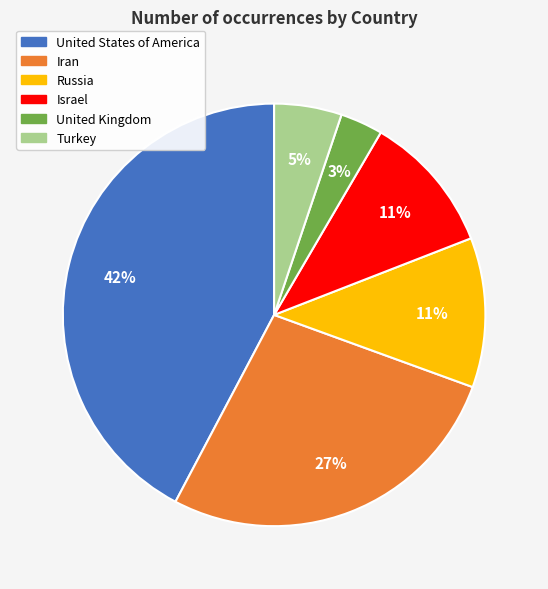

Between Turkey and United Kingdom, which is larger?

Turkey